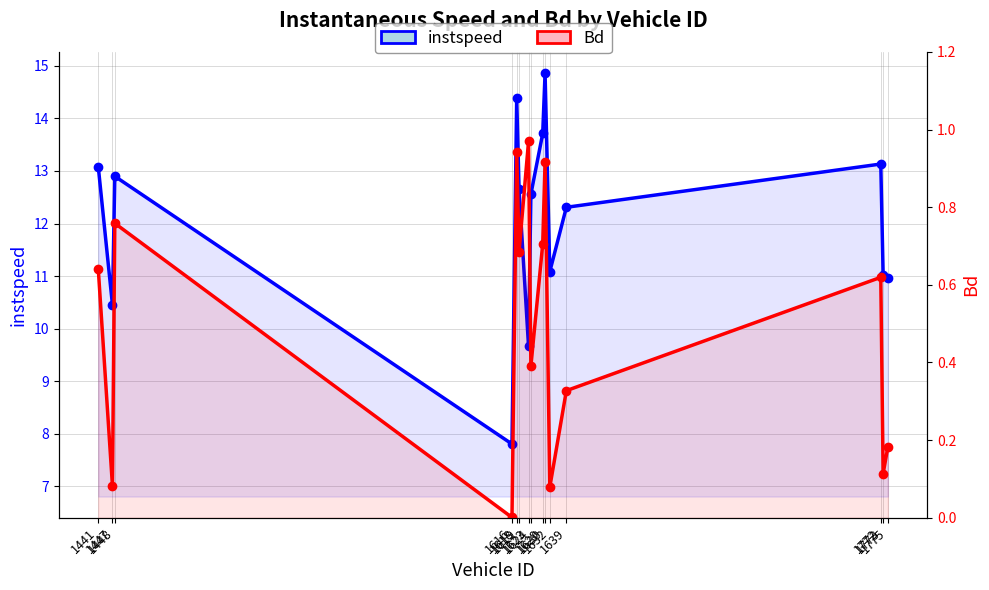

Which series has the largest range (max minus min)?

instspeed